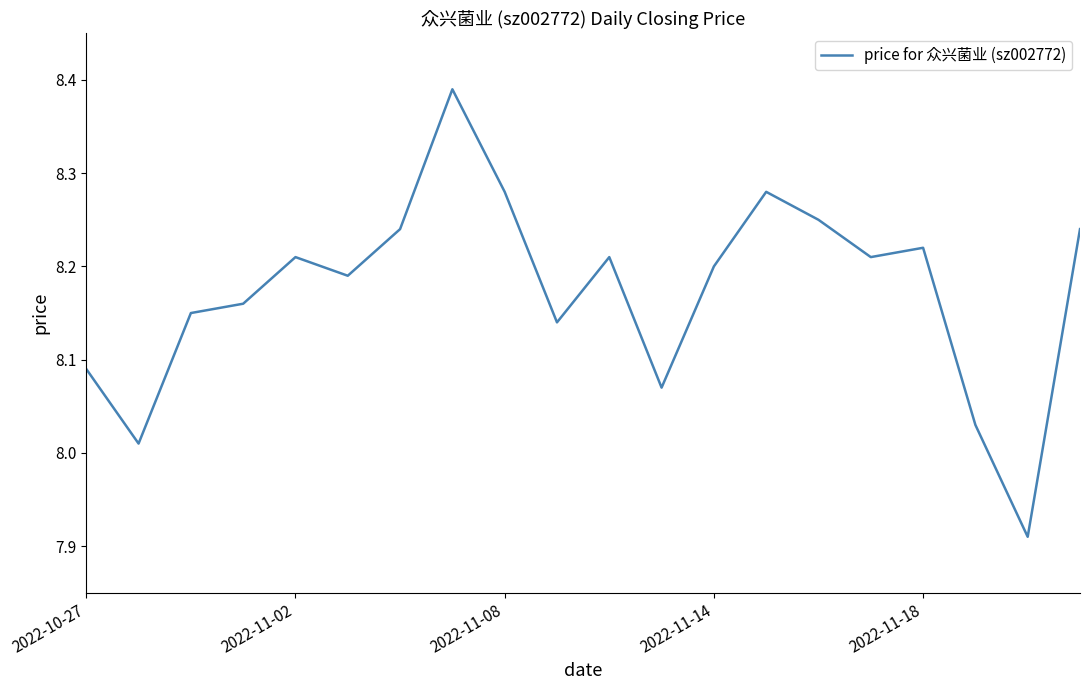

Reading left to right, transcribe all the data shown in this chart.

8.1	8.0	8.2	8.2	8.2	8.2	8.2	8.4	8.3	8.1	8.2	8.1	8.2	8.3	8.2	8.2	8.2	8.0	7.9	8.2